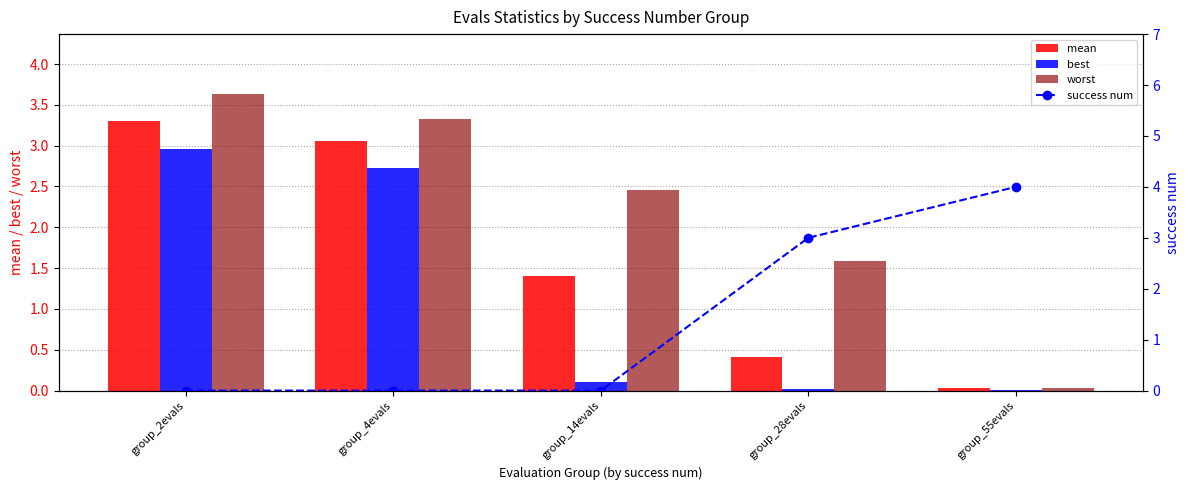

List the series in order of their peak value, lowest first.

best, mean, worst, success num